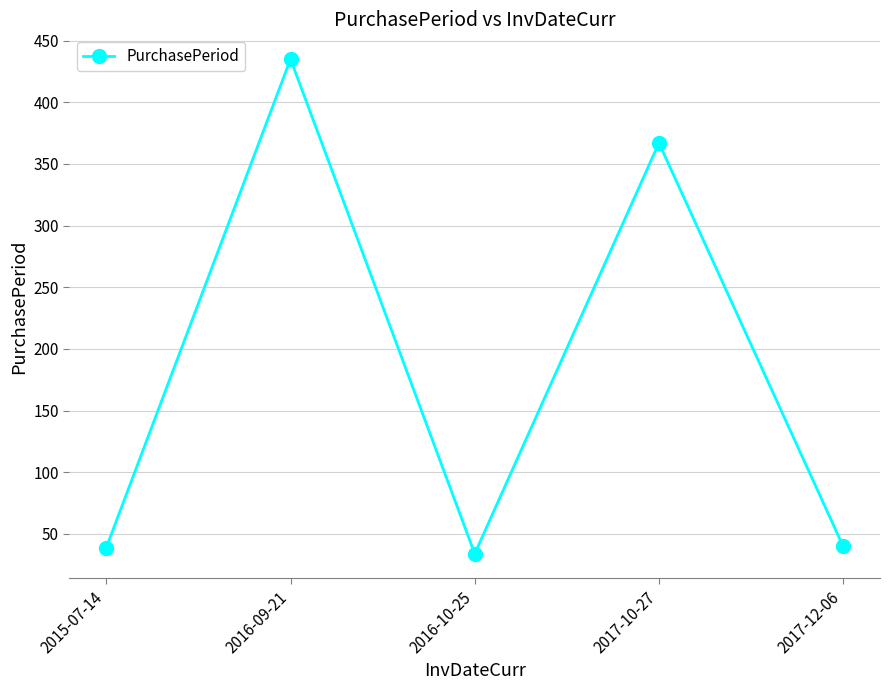

The chart shows a value of 40 at 2017-12-06. True or false?

True